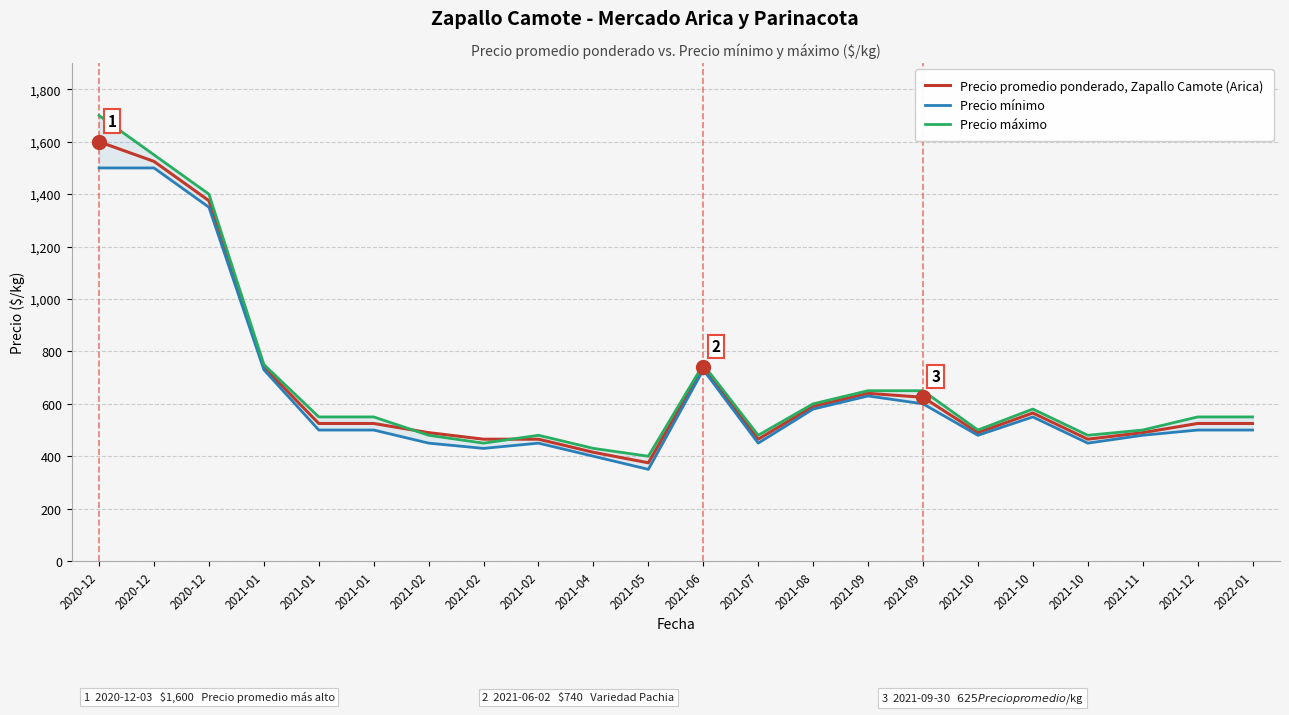

After their last crossing, which series has the higher values: Precio promedio ponderado, Zapallo Camote (Arica) or Precio máximo?

Precio máximo